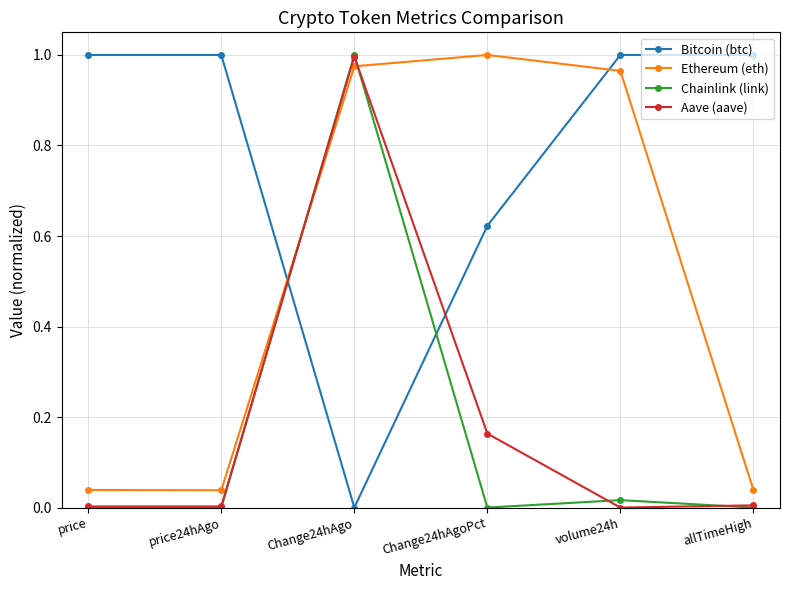

How many times do Bitcoin (btc) and Aave (aave) cross each other?

2